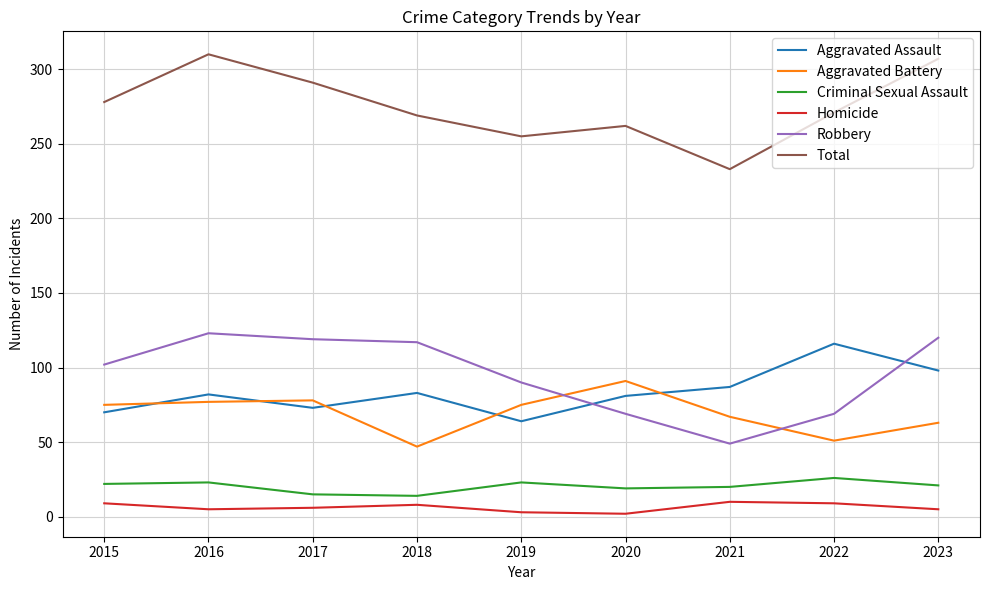

True or false: Criminal Sexual Assault and Aggravated Battery intersect in this chart.

False